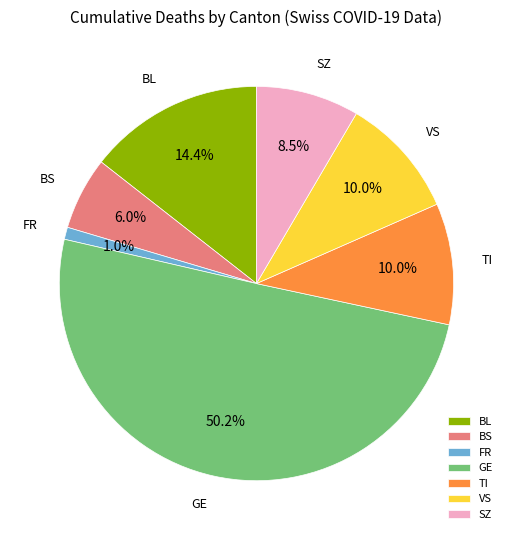

Do BL and SZ together represent more than half of the pie?

No